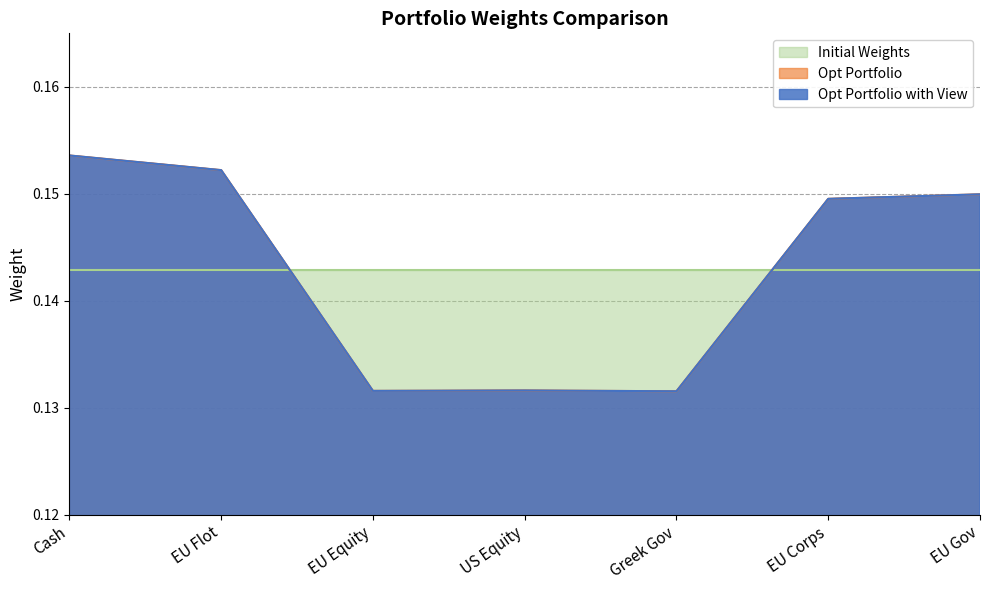

Reading left to right, transcribe all the data shown in this chart.

Opt Portfolio: 0.2	0.2	0.1	0.1	0.1	0.1	0.1
Opt Portfolio with View: 0.2	0.2	0.1	0.1	0.1	0.1	0.1